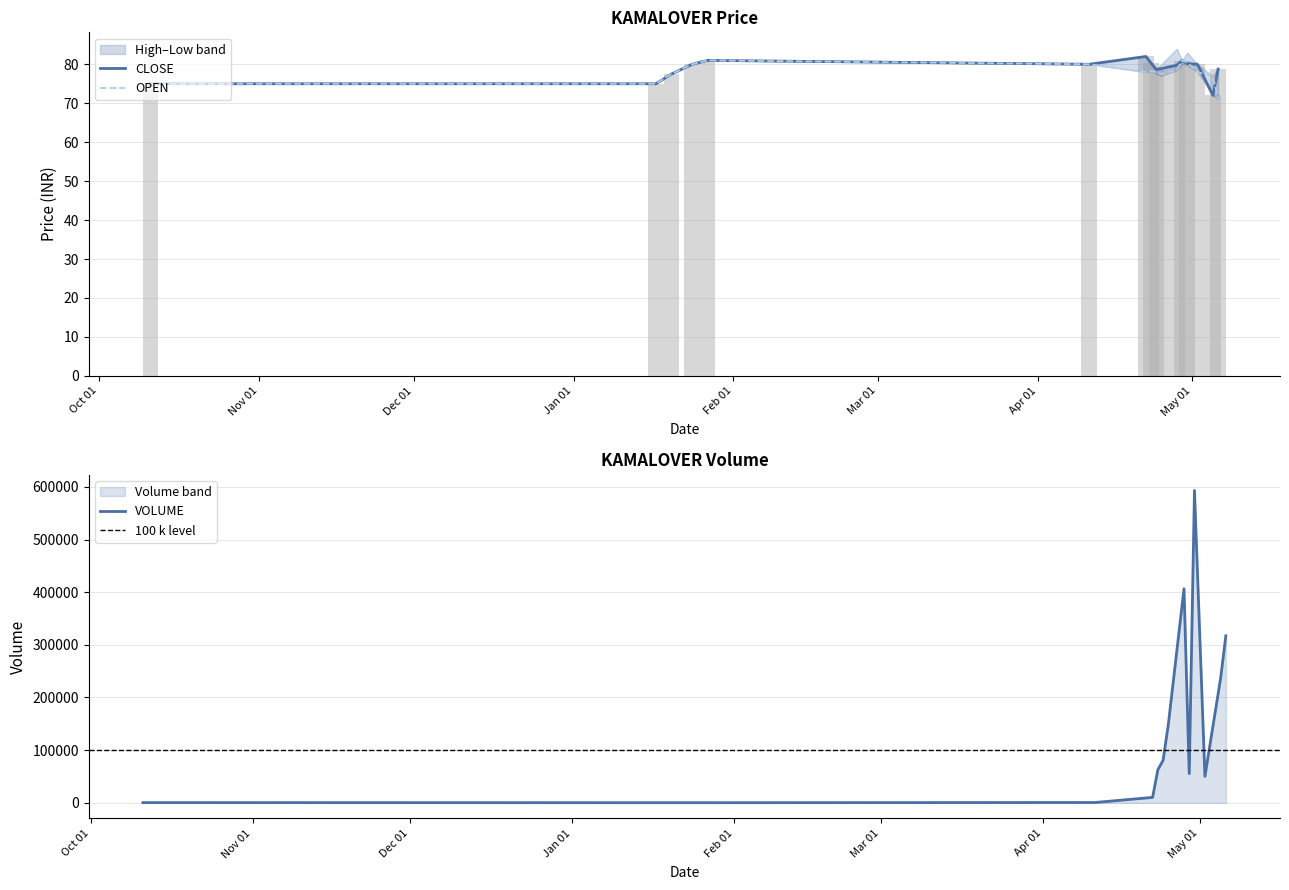

What are all the series names shown in the legend?

CLOSE, OPEN, VOLUME